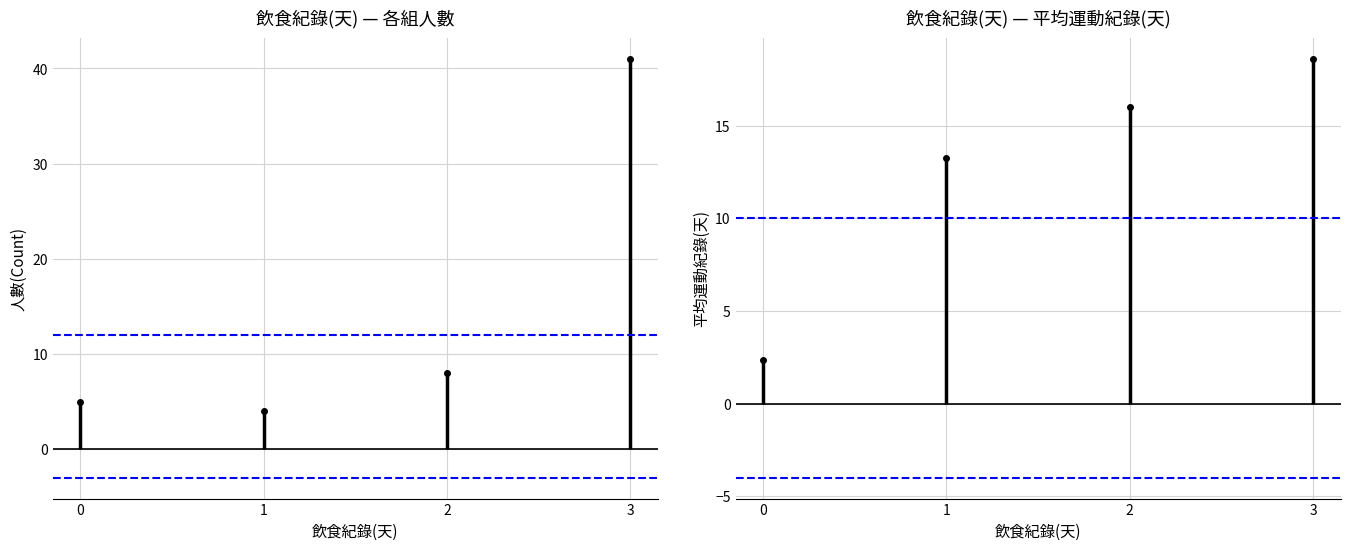

Which series has the widest spread of values?

人數(Count)